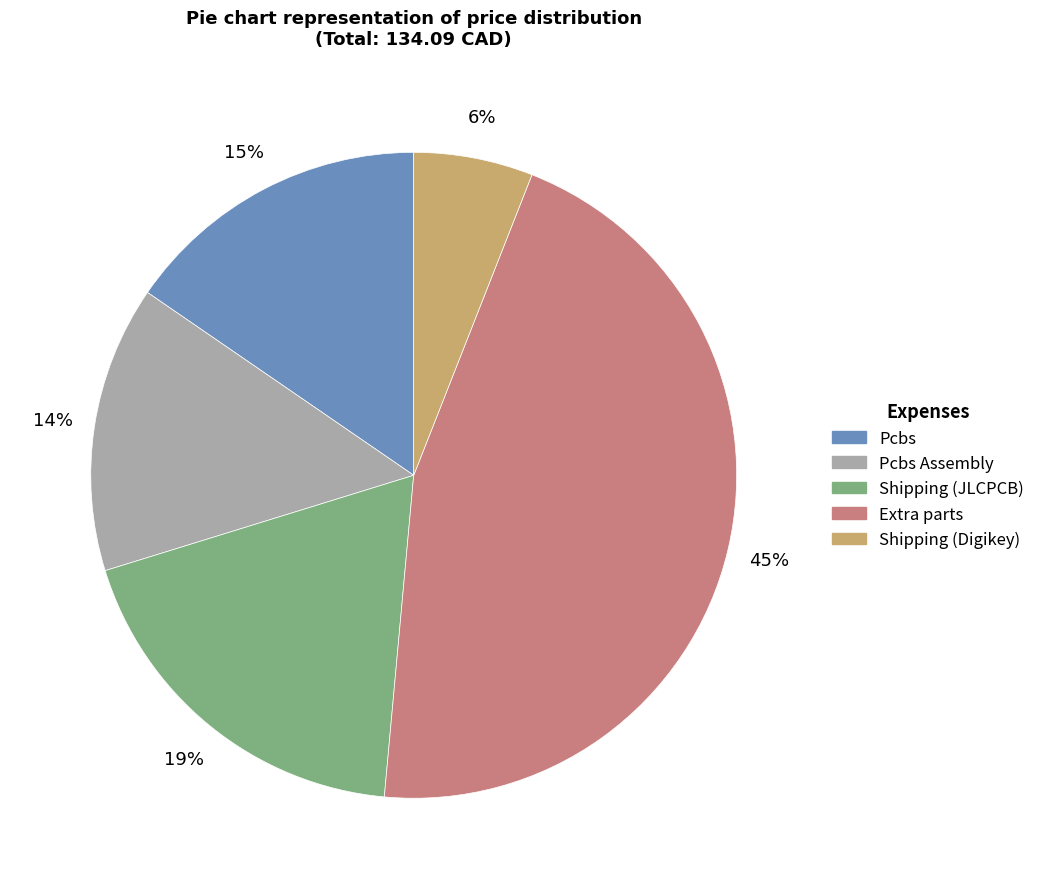

How many segments does this pie chart have?

5